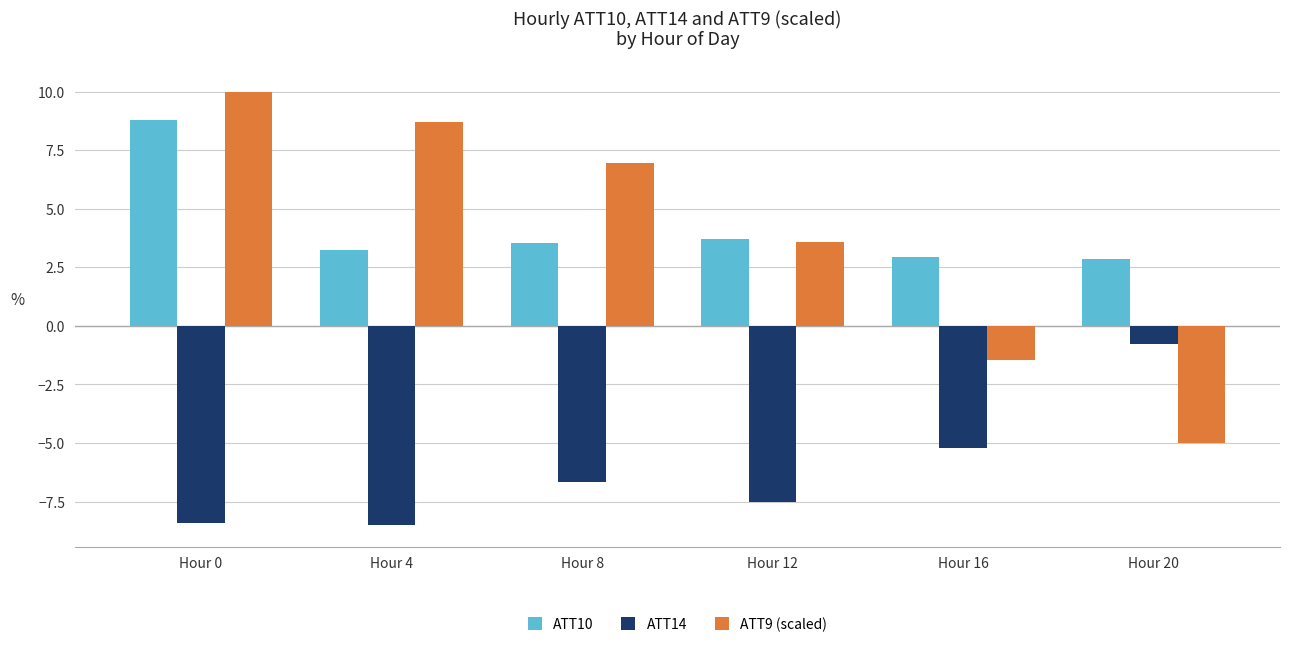

Which category has the highest value in the ATT10 series?

Hour 0